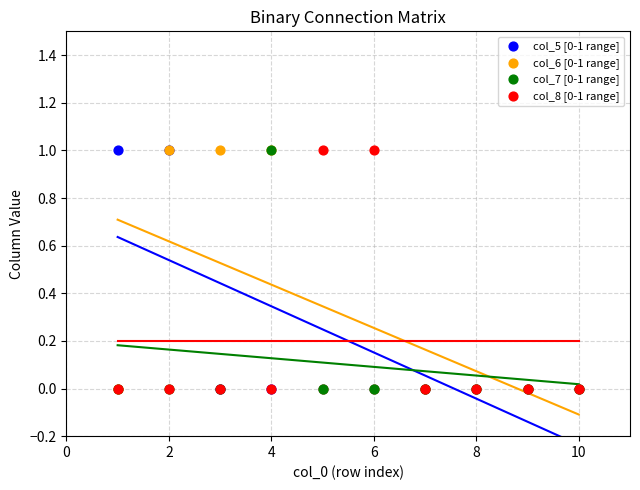

What are all the series names shown in the legend?

col_5 [0-1 range], col_6 [0-1 range], col_7 [0-1 range], col_8 [0-1 range]